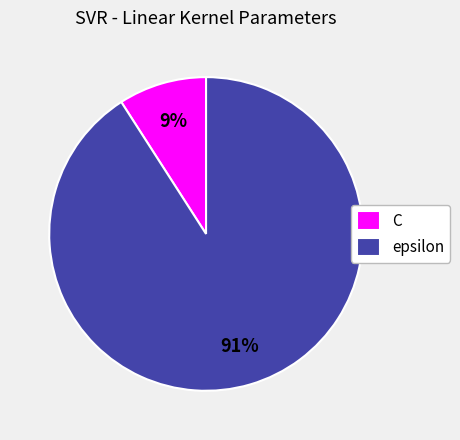

Which slice is the smallest?

C